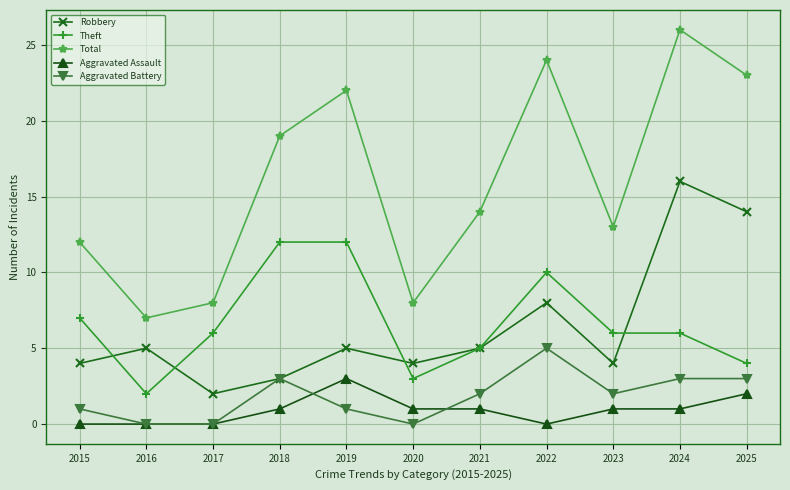

What is the spread (max minus min) of values at 2019?

21